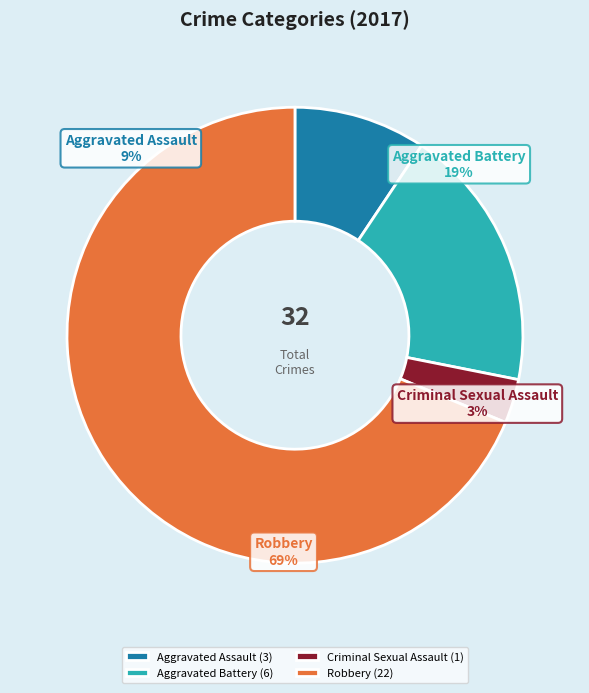

What percentage is the Aggravated Battery slice, to the nearest percent?

19%